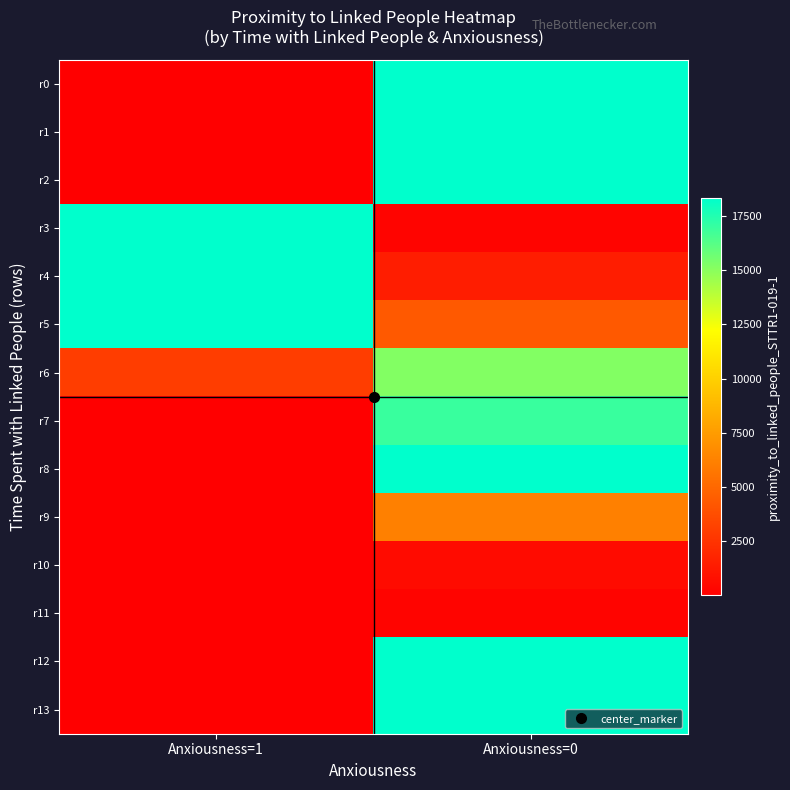

What is the spread (max minus min) of values at Anxiousness=1?

18331.1